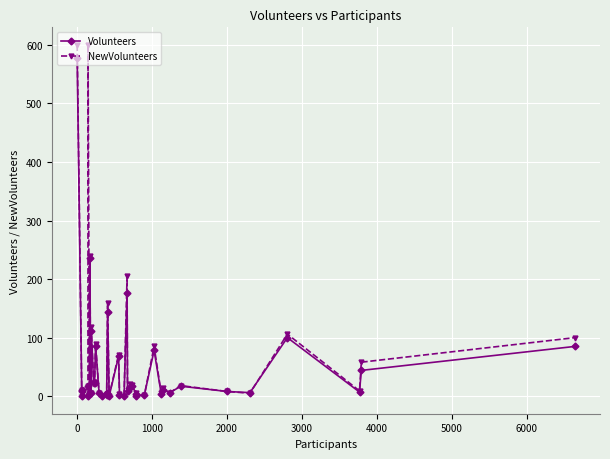

What is the highest value of the NewVolunteers series?

600